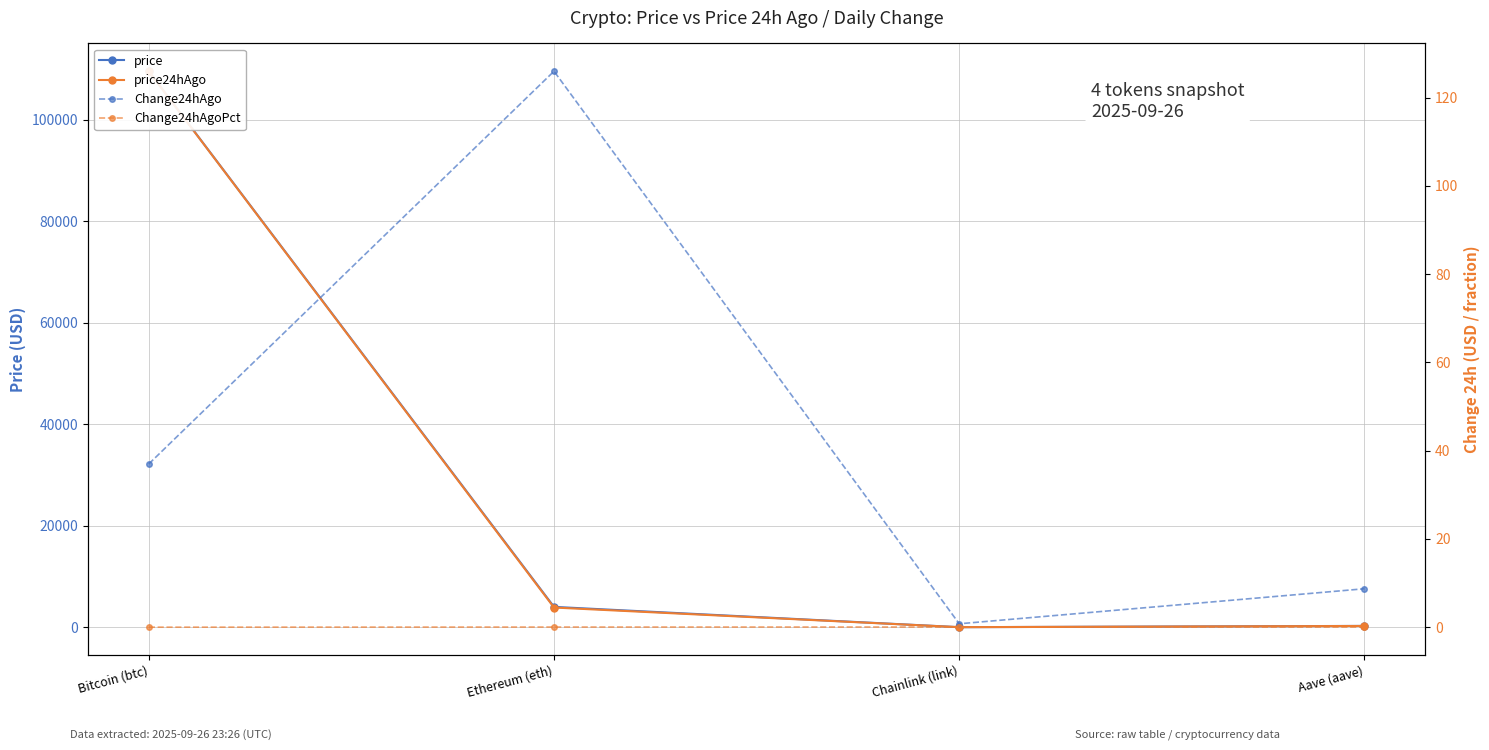

Does the chart have visible grid lines?

Yes